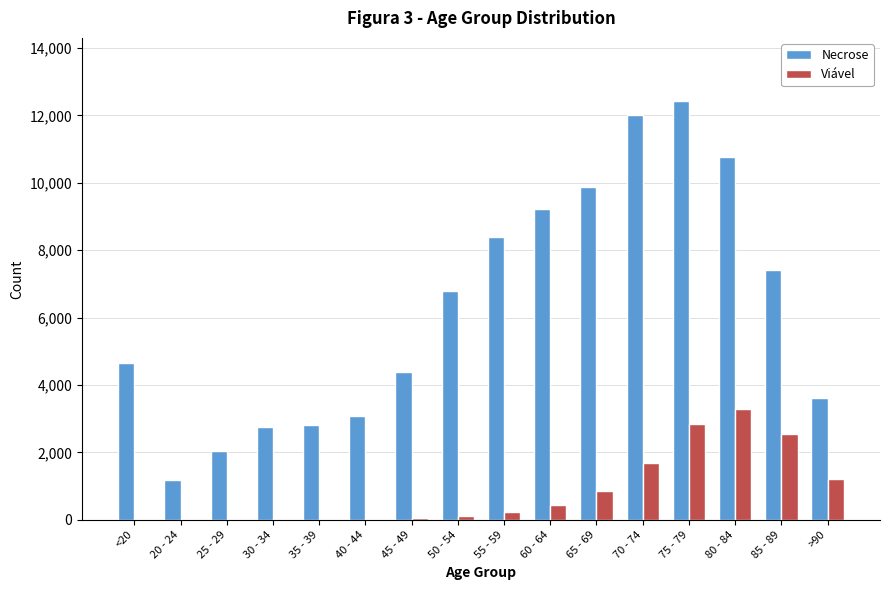

What is the sum of all Viável values?

13343